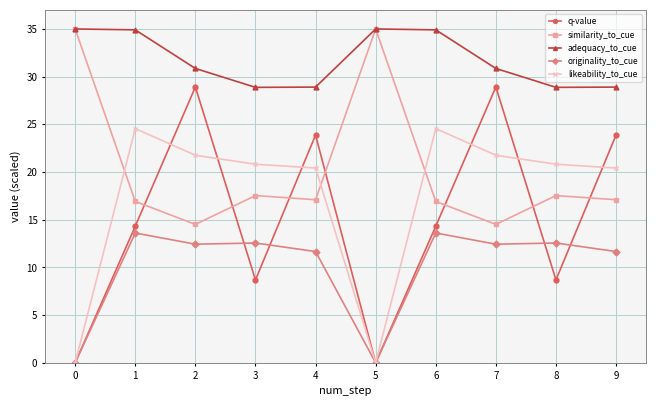

How many lines are shown in the chart?

5